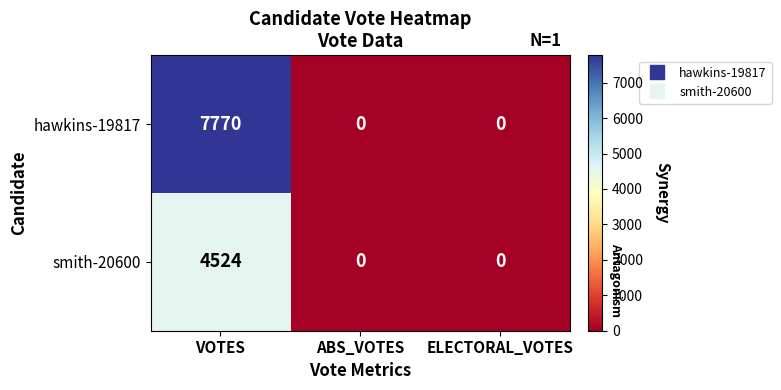

Reading left to right, extract all data points from this chart.

hawkins-19817: 7770	0	0
smith-20600: 4524	0	0